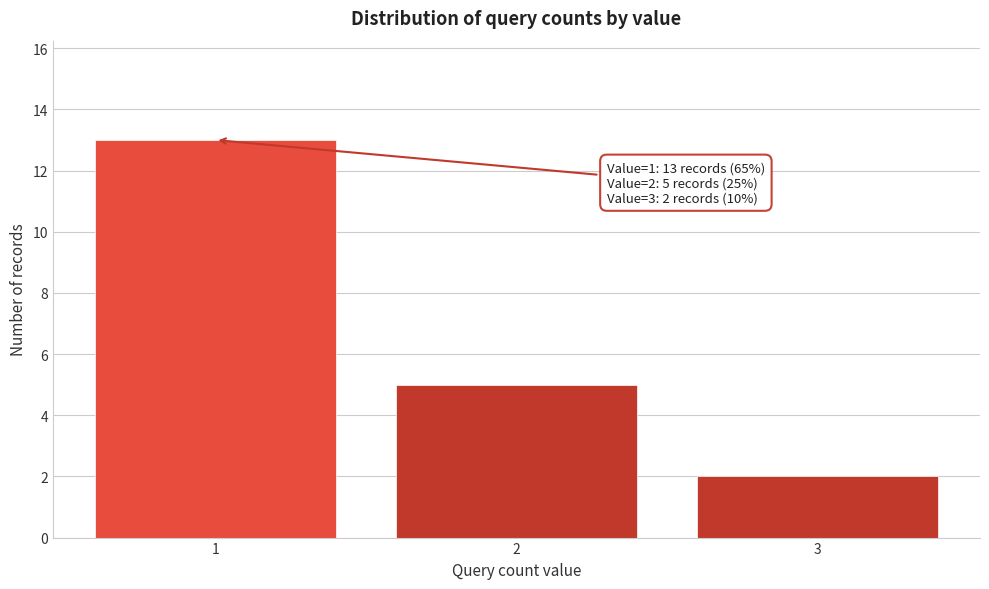

Reading left to right, extract all data points from this chart.

1=13	2=5	3=2